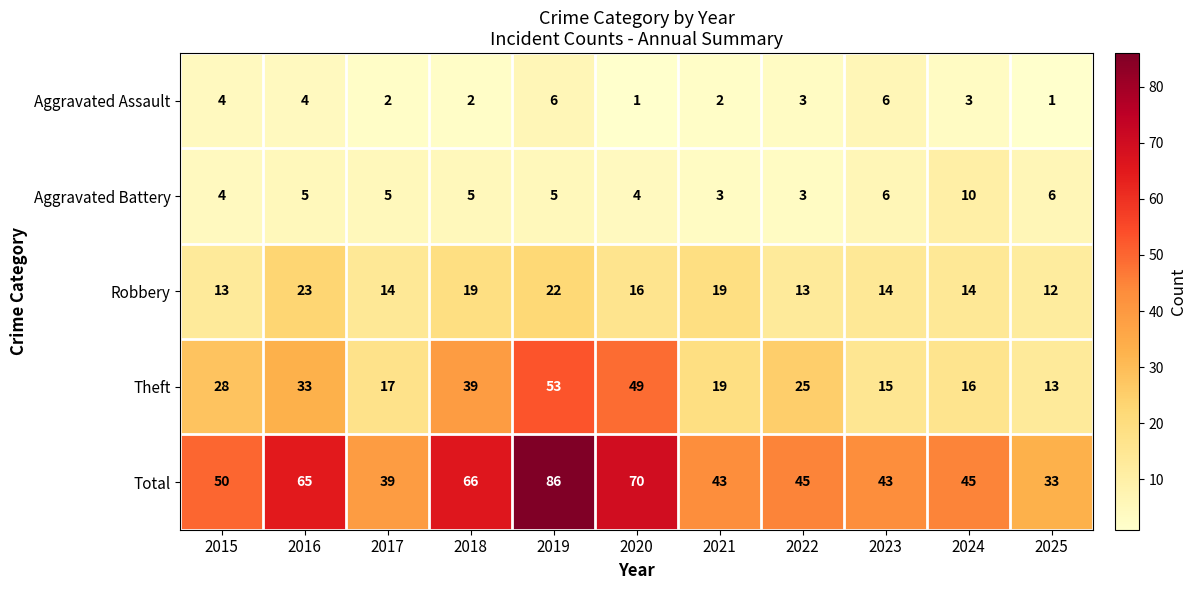

List the labels in order of Theft value, largest first.

2019, 2020, 2018, 2016, 2015, 2022, 2021, 2017, 2024, 2023, 2025